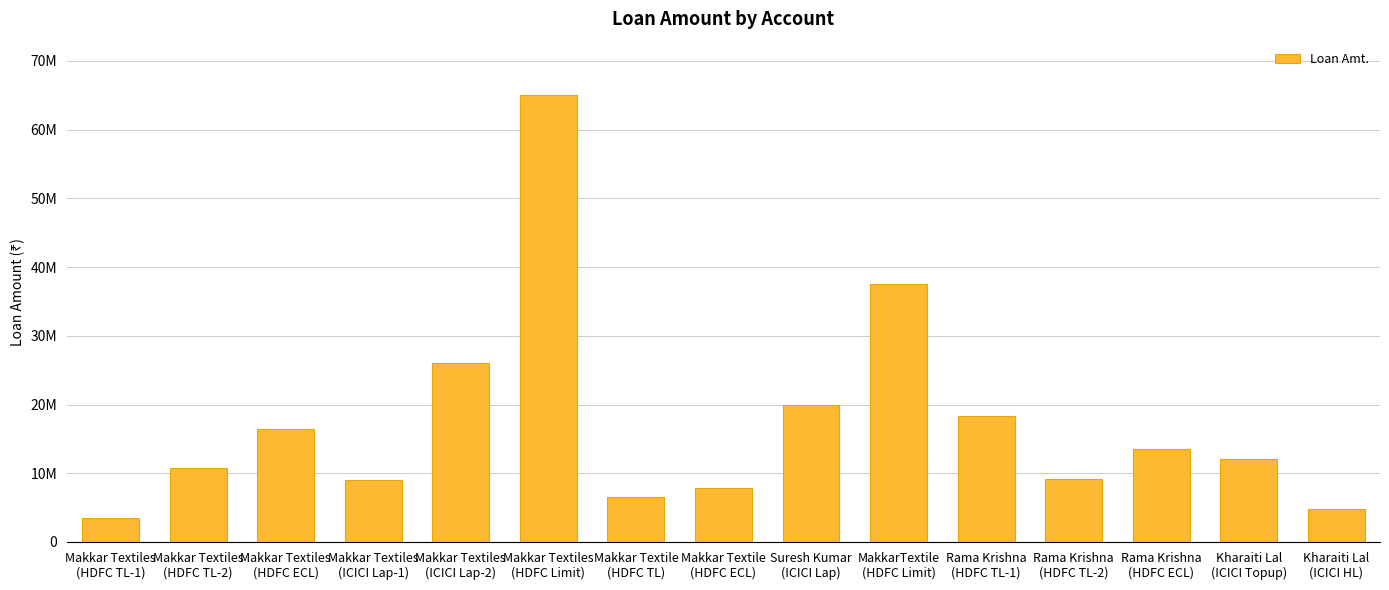

The chart shows a value of 65000000 at Makkar Textiles
(HDFC Limit). True or false?

True